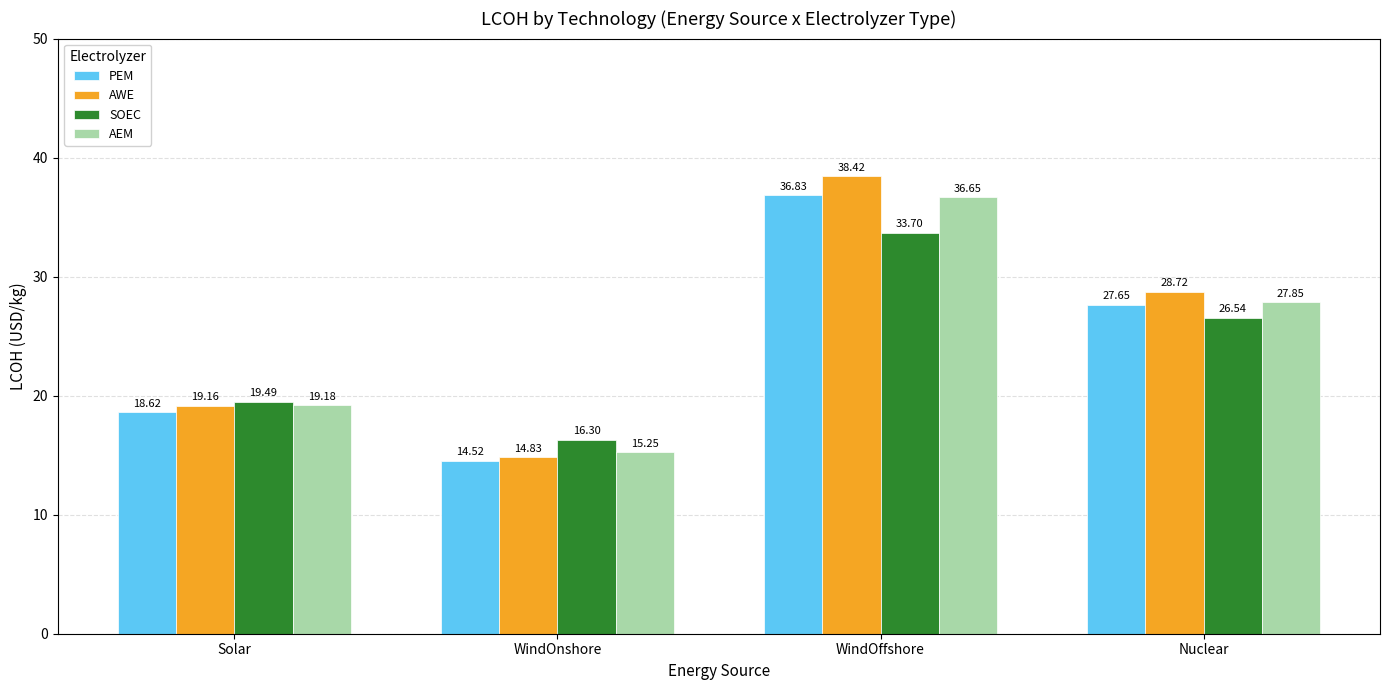

Which category has the highest value across all series?

WindOffshore